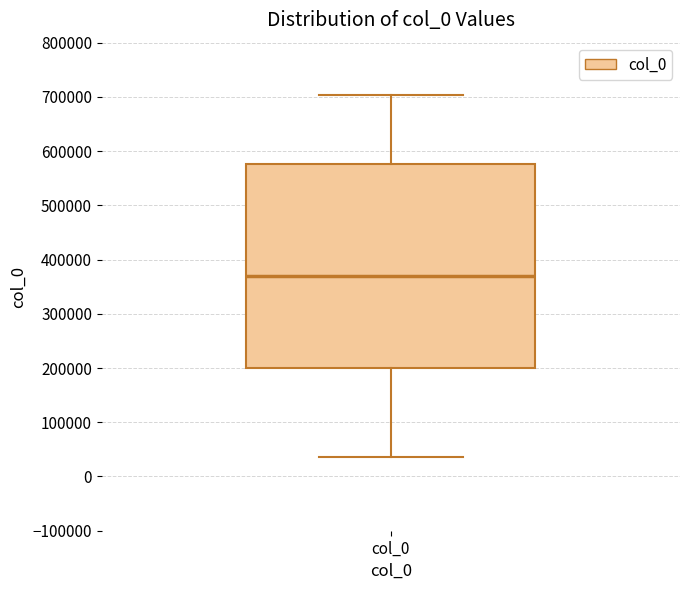

Read this box plot against the y-axis: the position of the median line, the range covered by the box, and the ends of both whiskers. The values are not printed on the chart, so give them approximately, as read against the axis.

median 370000, box 200000 to 580000, whiskers 40000 to 700000